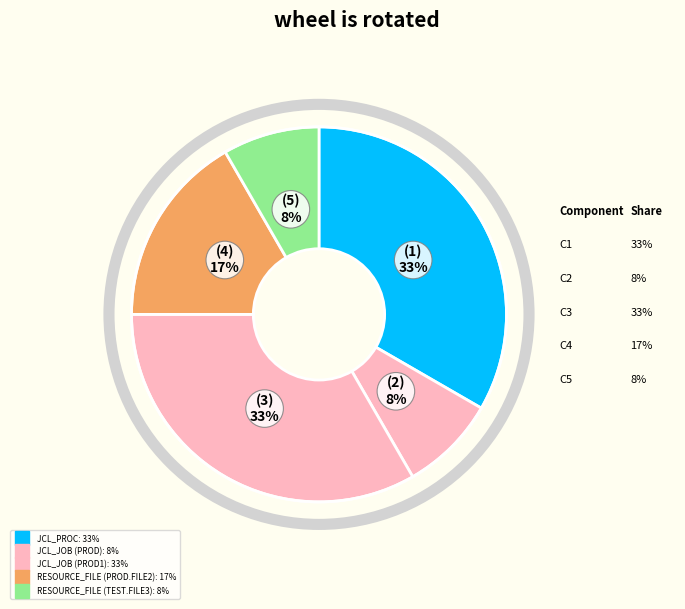

Between JCL_PROC and RESOURCE_FILE (PROD.FILE2), which is larger?

JCL_PROC